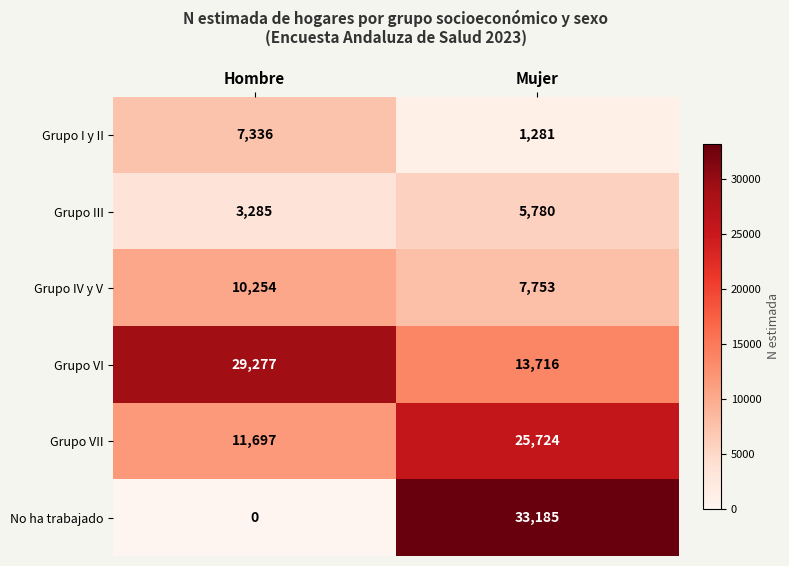

What is the greatest value displayed?

33185